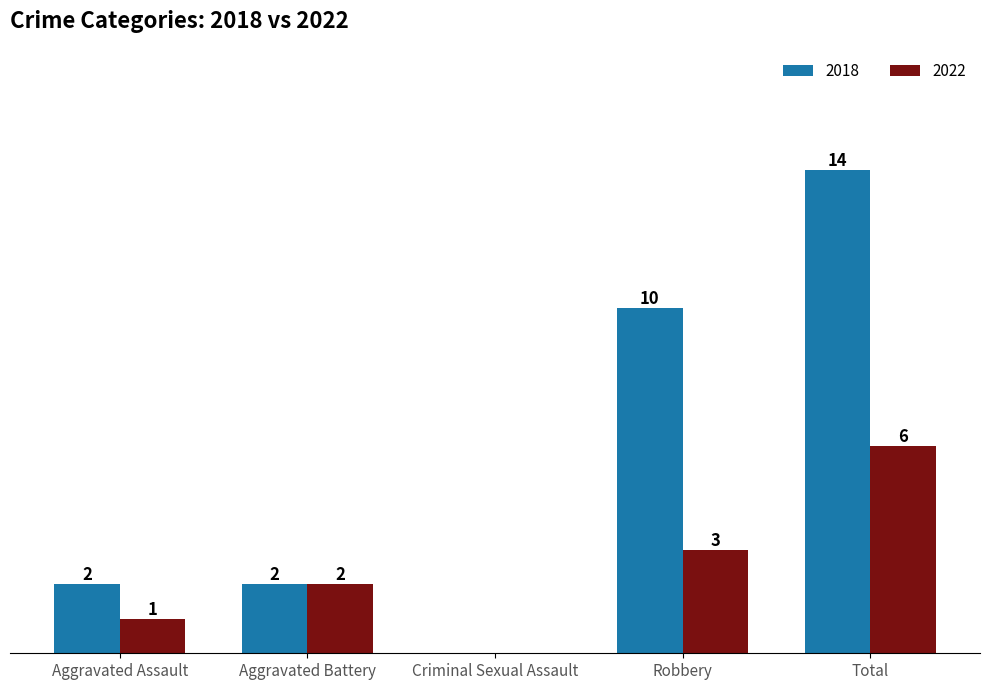

Which category has the highest value in the 2018 series?

Total